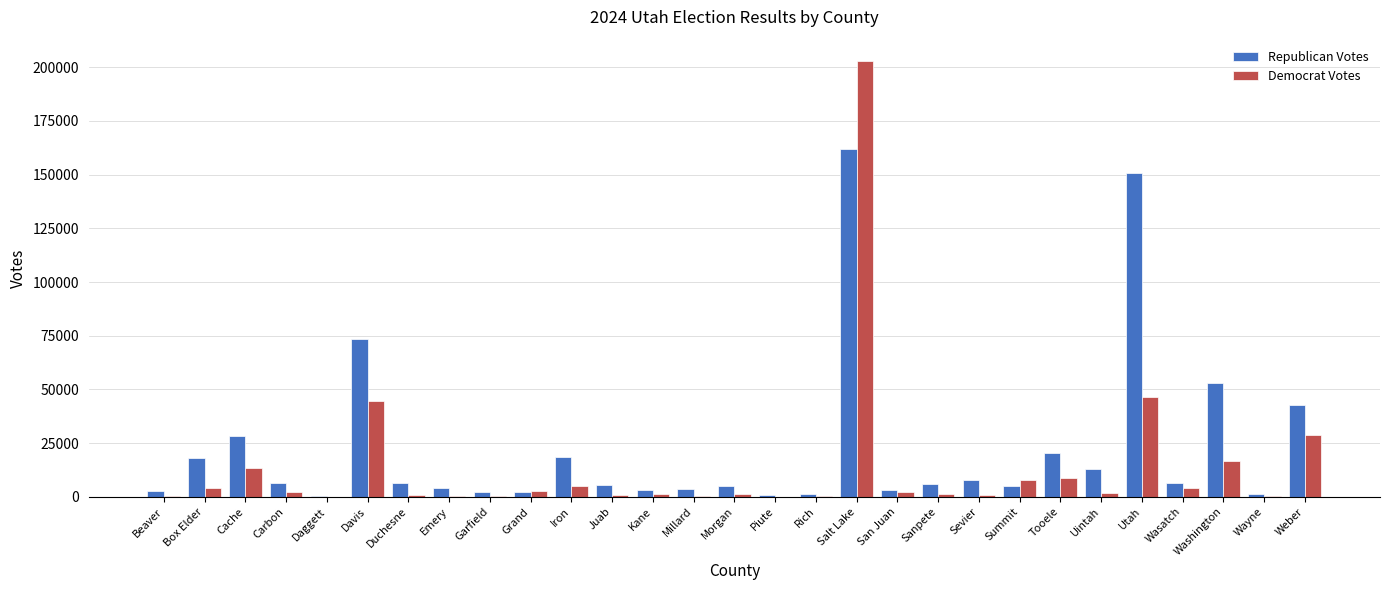

What is the greatest value displayed?

202712